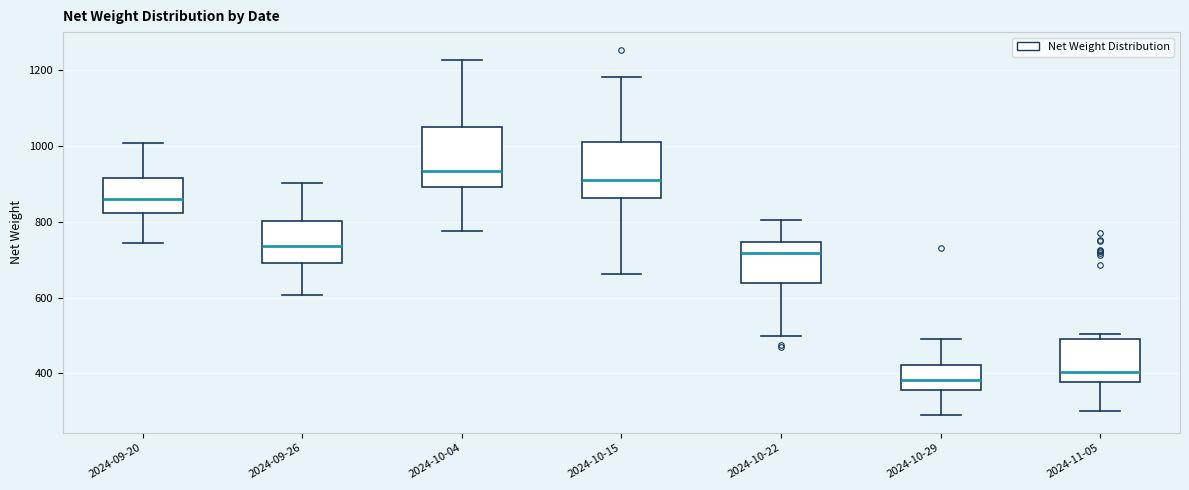

Where does the upper whisker of the box for 2024-10-22 end on the y-axis? The values are not printed on the chart, so give them approximately, as read against the axis.

800